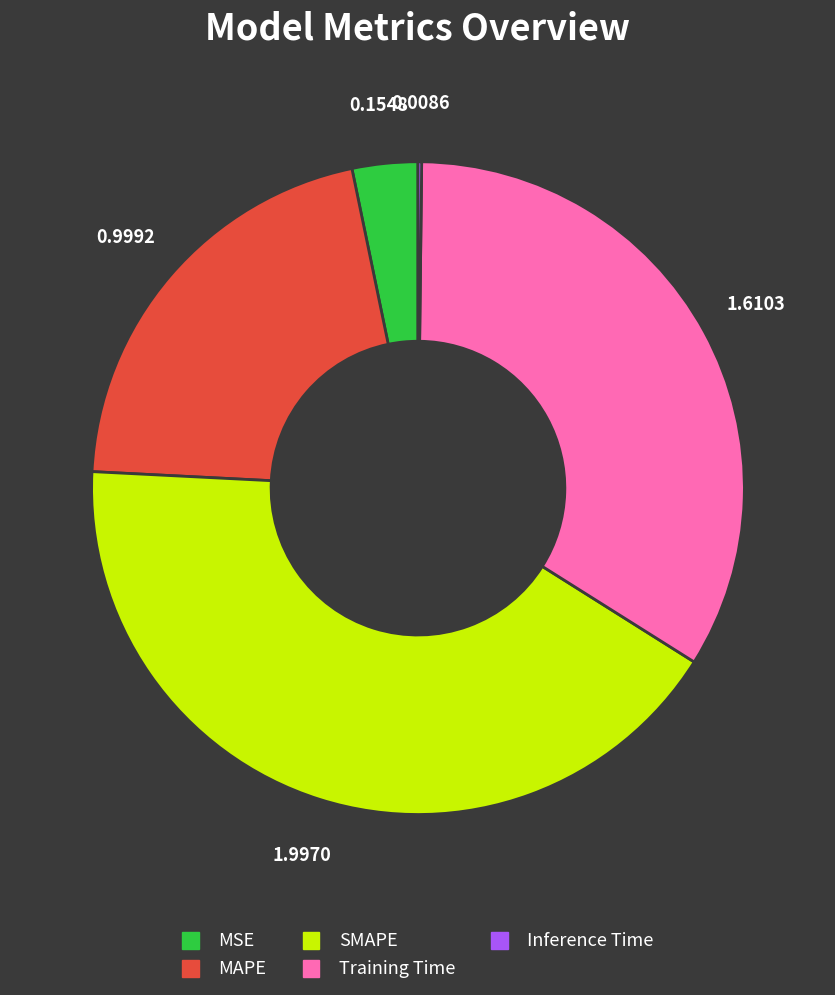

The Training Time slice represents 34% of the pie. True or false?

True